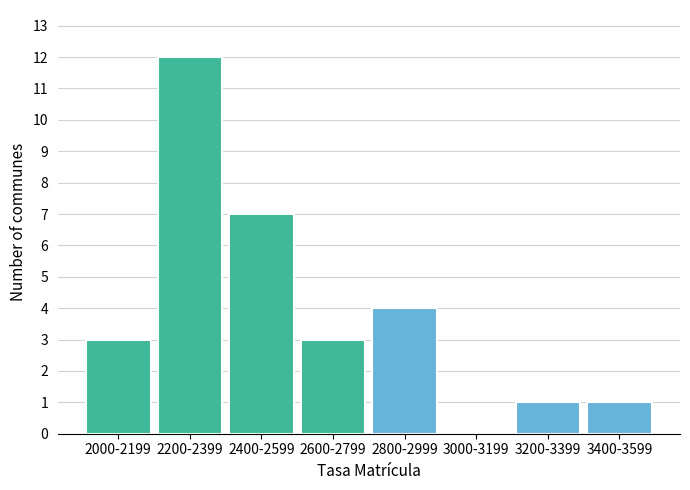

Reading left to right, transcribe all the data shown in this chart.

2000-2199=3	2200-2399=12	2400-2599=7	2600-2799=3	2800-2999=4	3000-3199=0	3200-3399=1	3400-3599=1